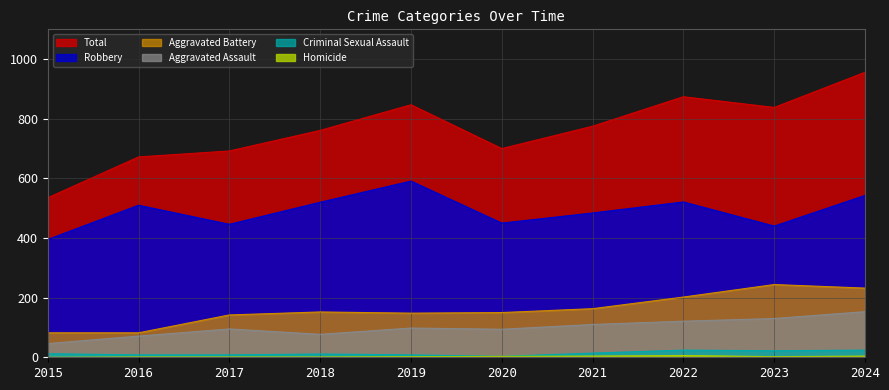

How many series are shown in this chart?

6